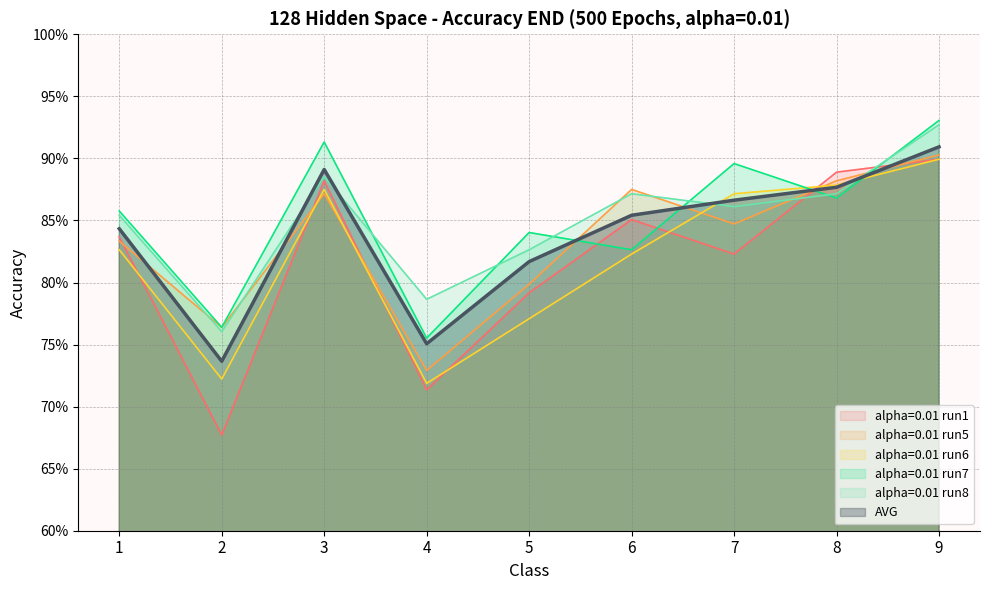

What is the difference between the maximum and minimum values in the AVG series?

0.2